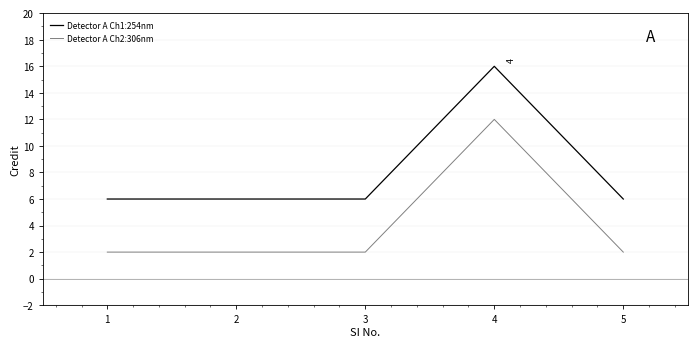

True or false: Detector A Ch2:306nm and Detector A Ch1:254nm cross at least once.

False